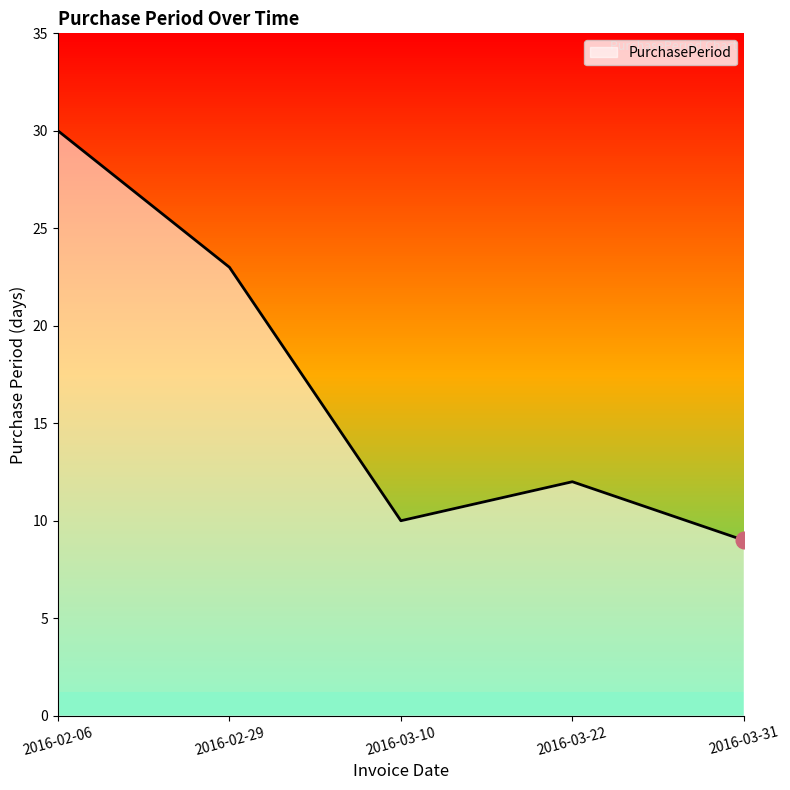

What position from the right is 2016-02-06?

5